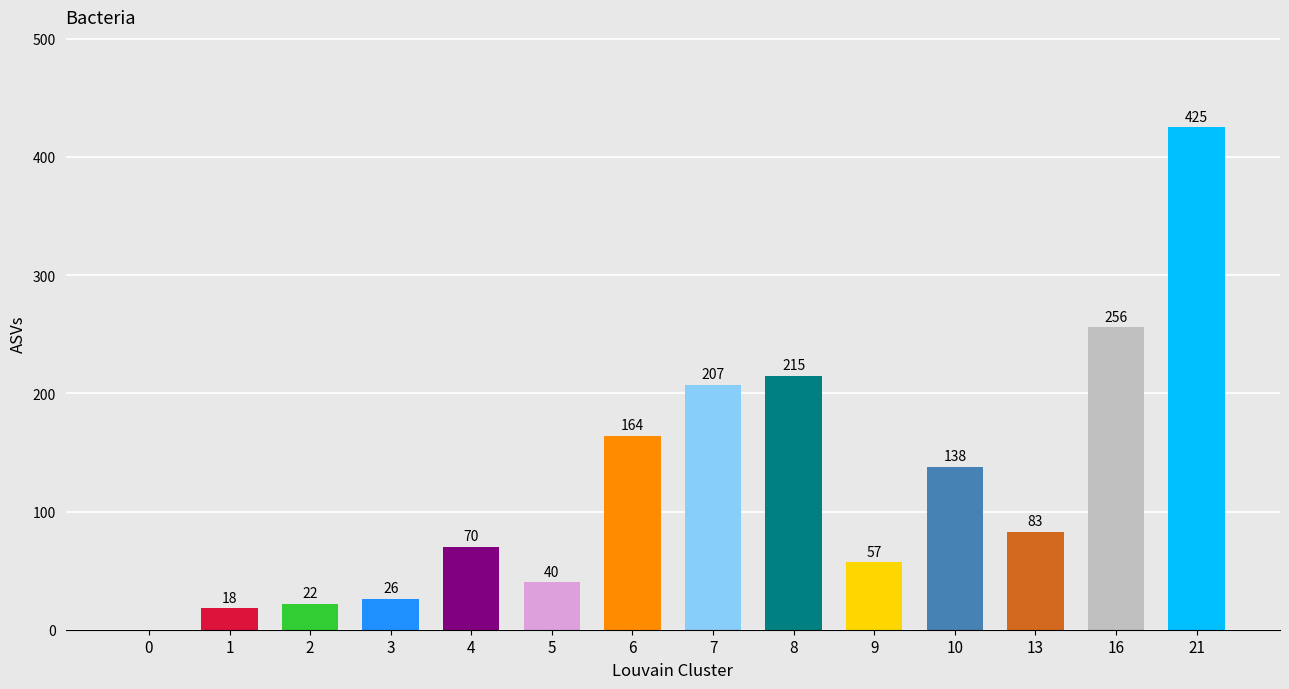

What is the sum of the values at 0 and 9?

57